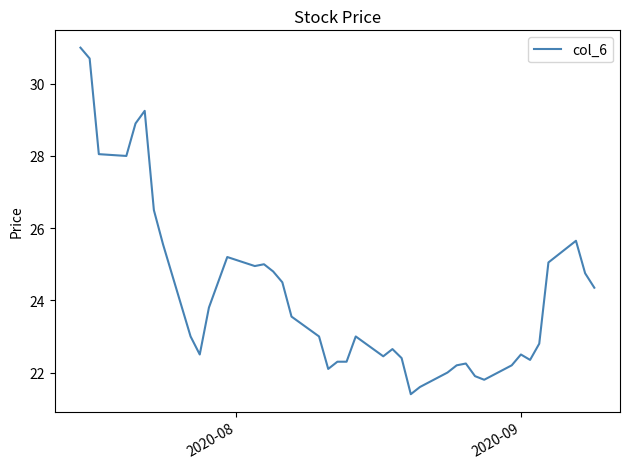

What is the greatest value displayed?

31.0